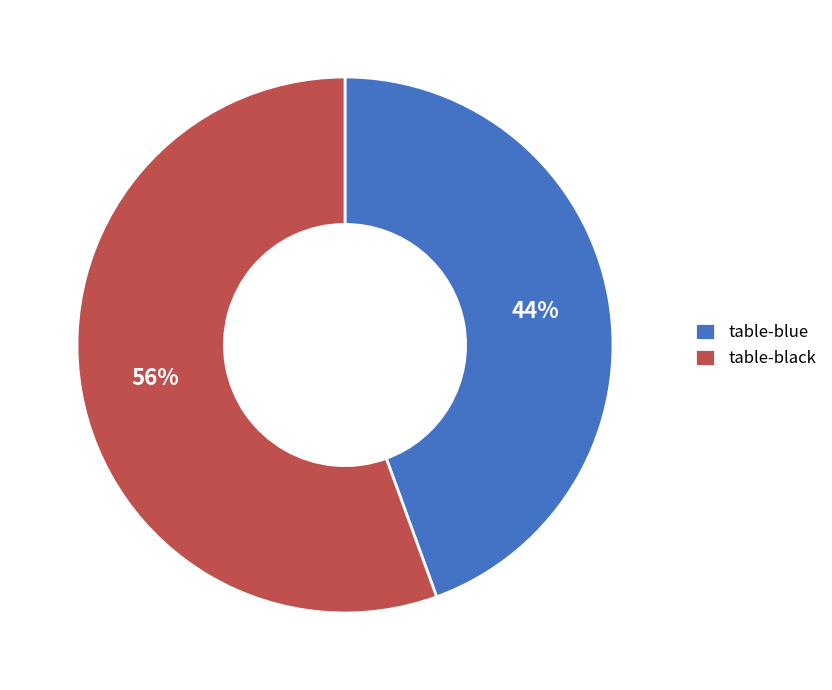

To the nearest percent, what is the combined percentage of table-black and table-blue?

100%